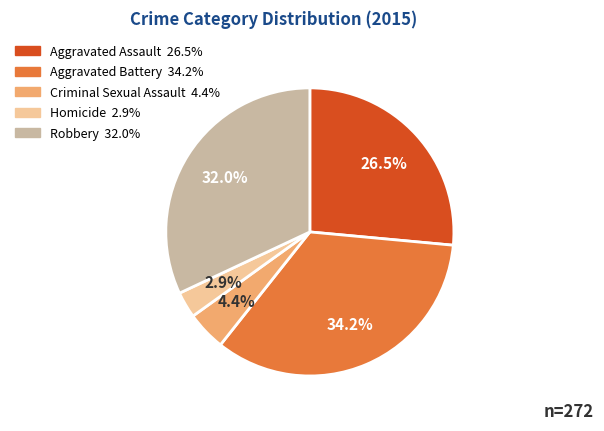

Which category has the biggest portion of the pie?

Aggravated Battery